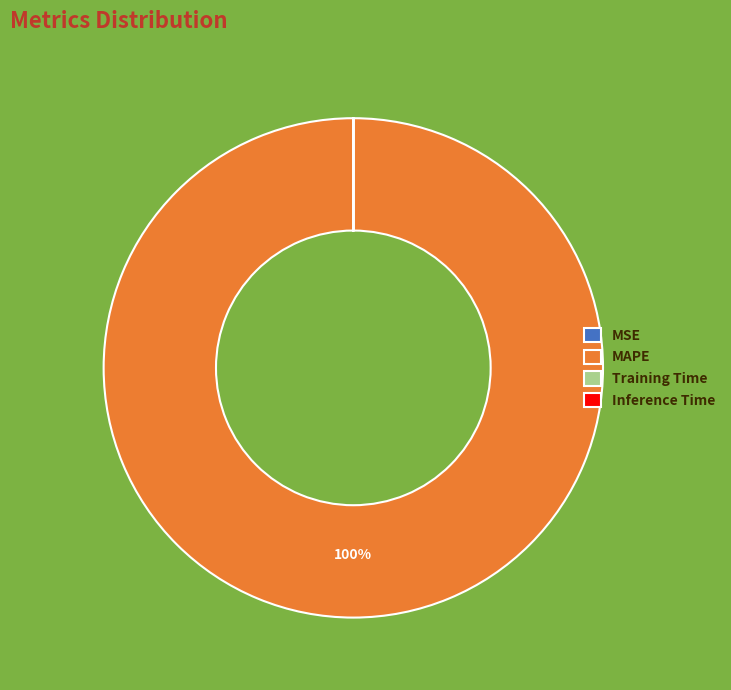

Is it true that MAPE is 100% of the pie?

True